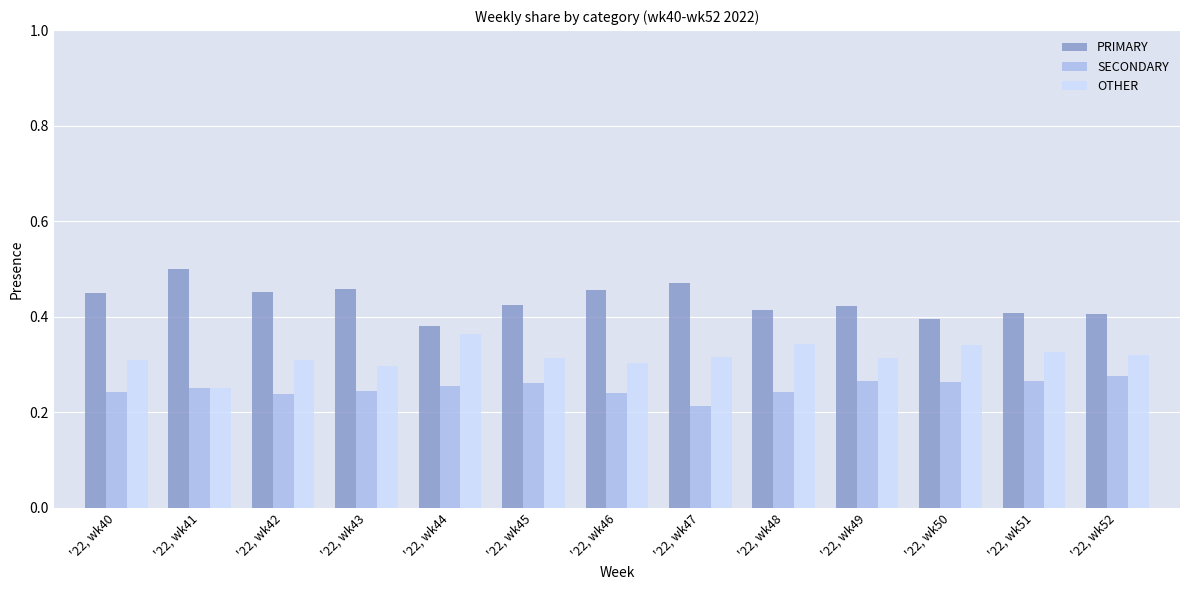

Count the number of categories in the chart.

13